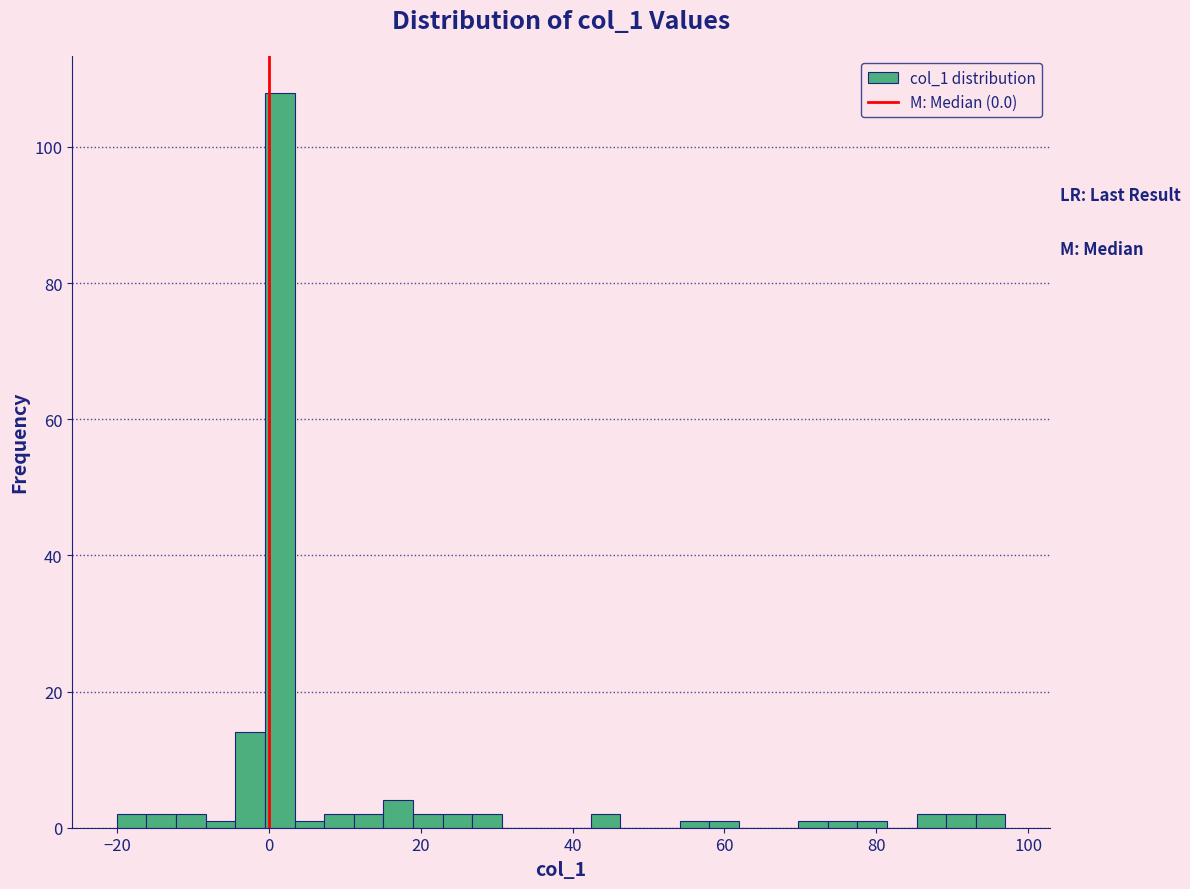

Read against the x-axis, roughly where is the centre of the tallest bar?

2